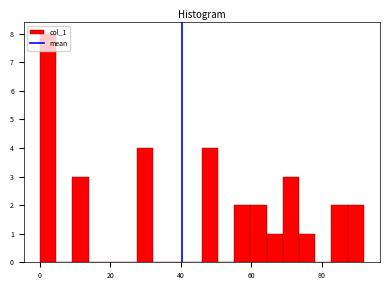

Around what value on the x-axis is the tallest bar? Give the approximate position of its centre, as read against the axis.

2